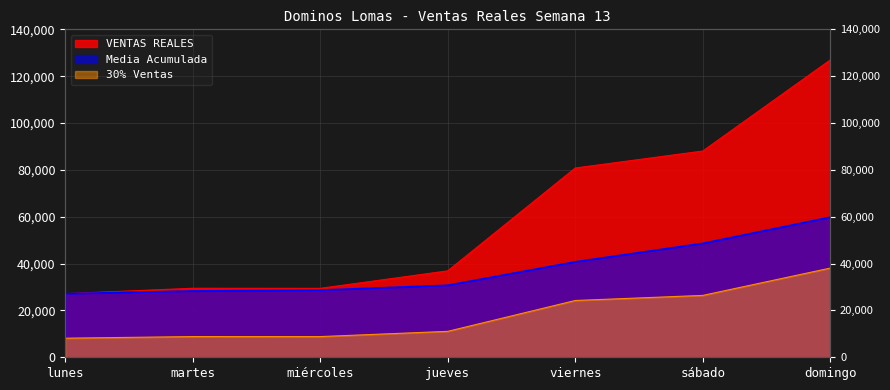

Reading right to left, what are all the values shown in this chart?

domingo=126942.3	sábado=88048.1	viernes=80798.2	jueves=36893.0	miércoles=29433.0	martes=29462.1	lunes=27152.2